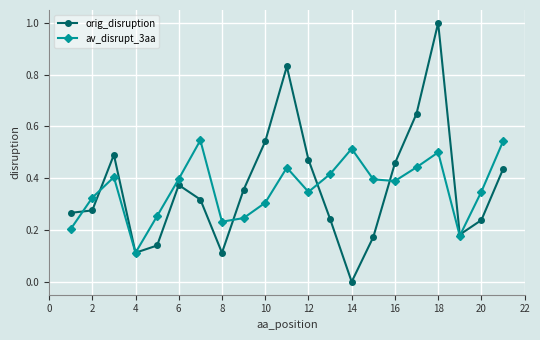

Rank the series by their maximum value, from lowest to highest.

av_disrupt_3aa, orig_disruption